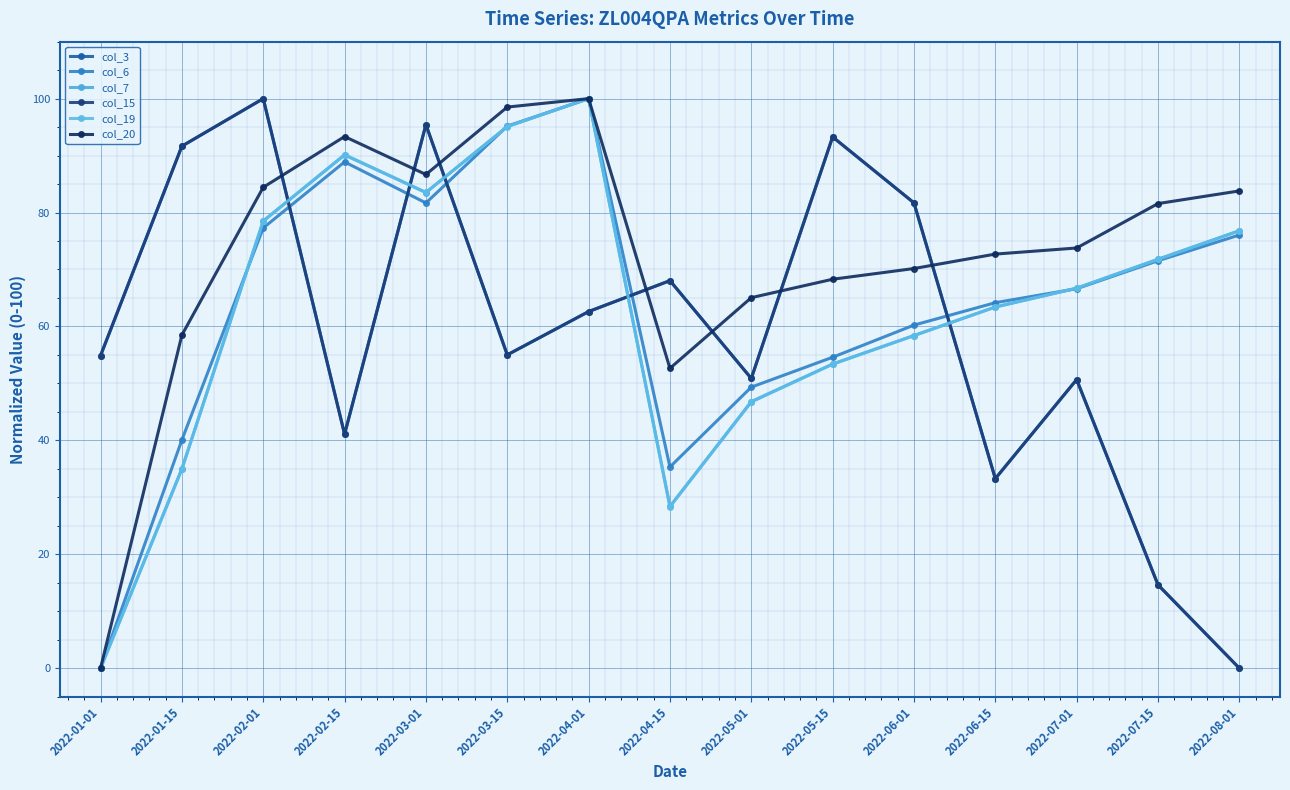

Is this an area chart (filled region under the line)?

No